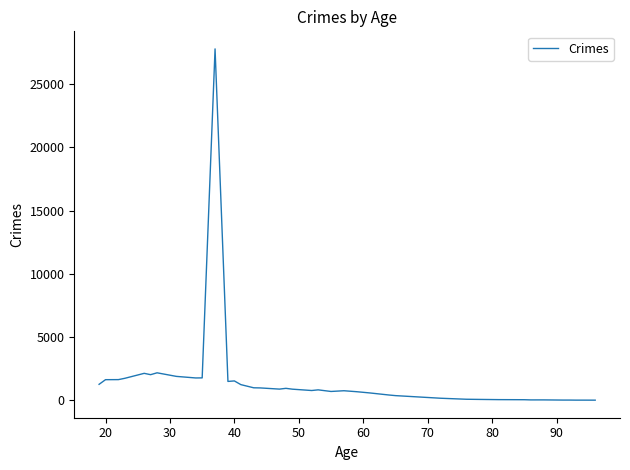

What is the greatest value displayed?

27787